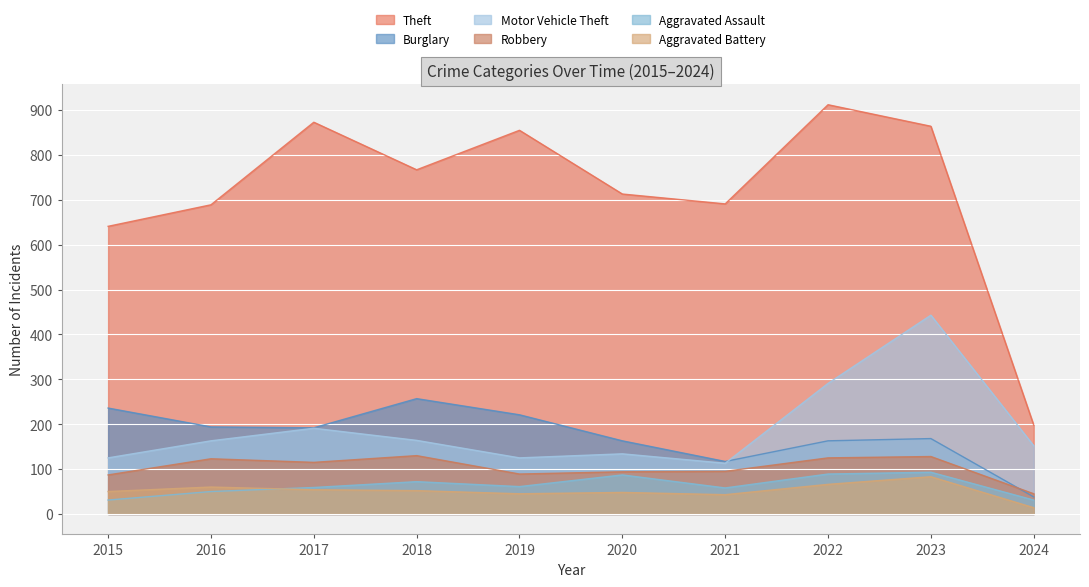

The value of Burglary at 2024 is 18. True or false?

False